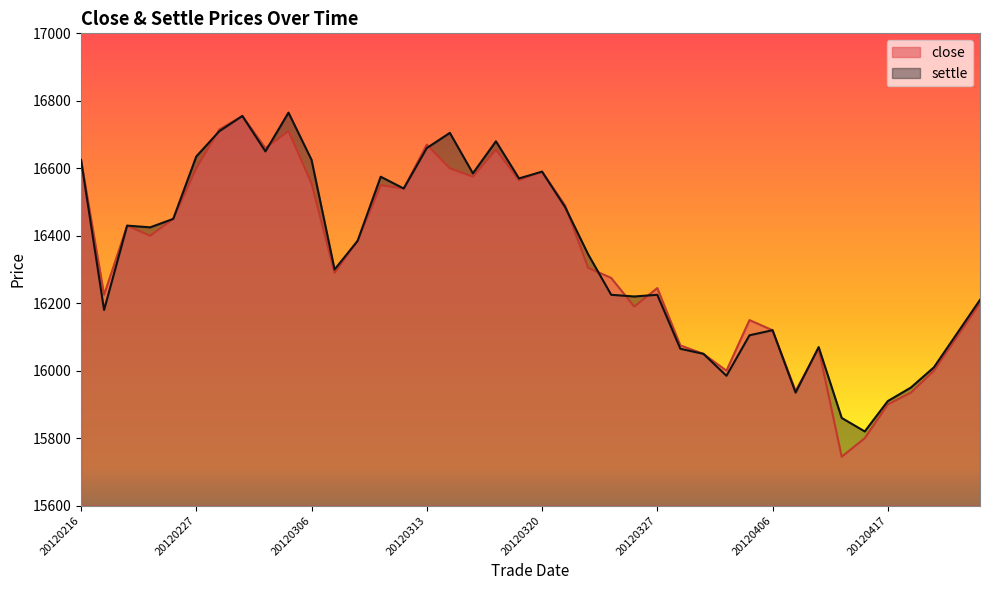

Which has a higher value, 20120409 or 20120305?

20120305